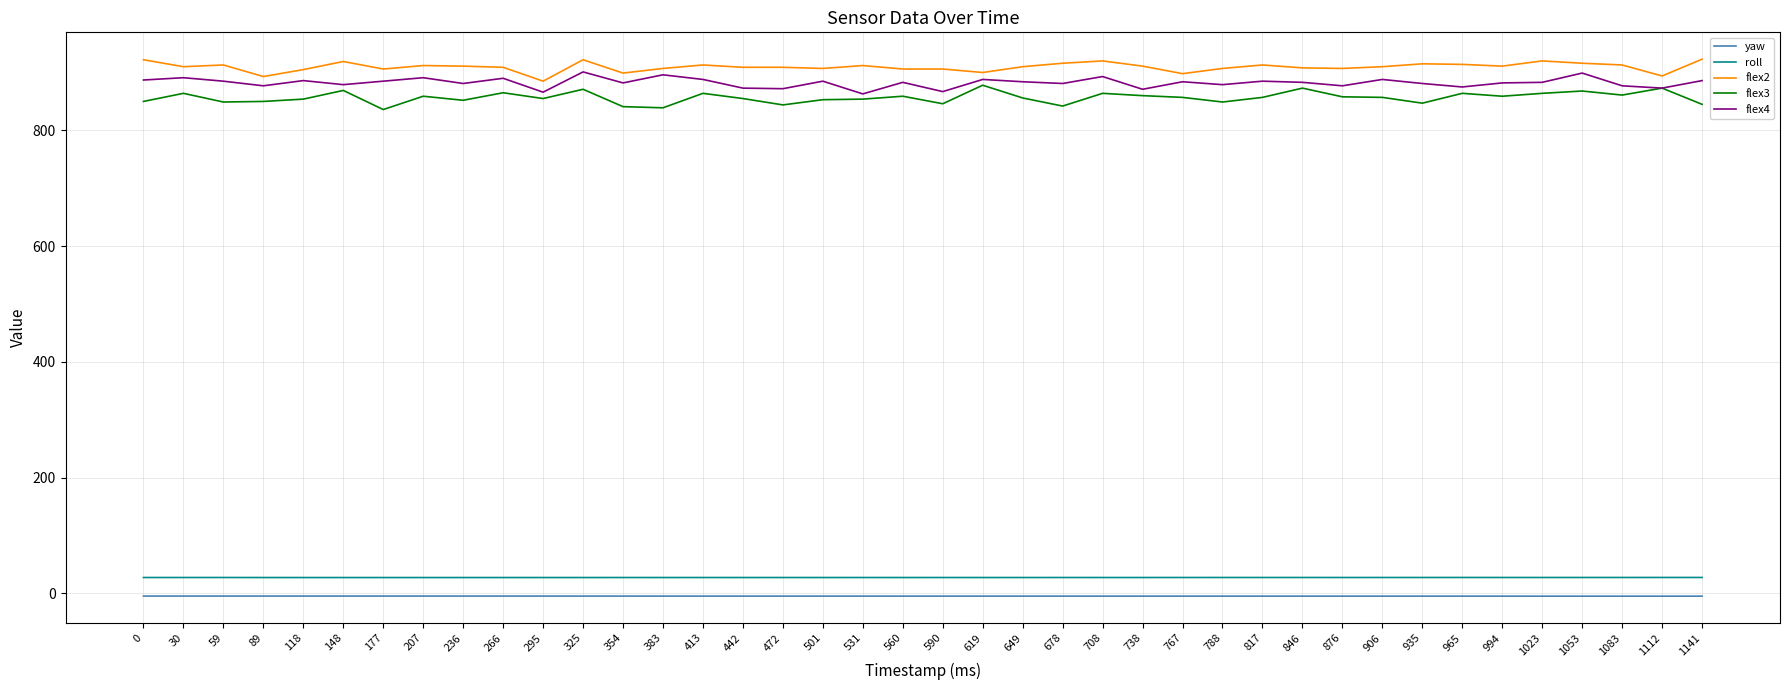

What is the greatest value displayed?

923.0